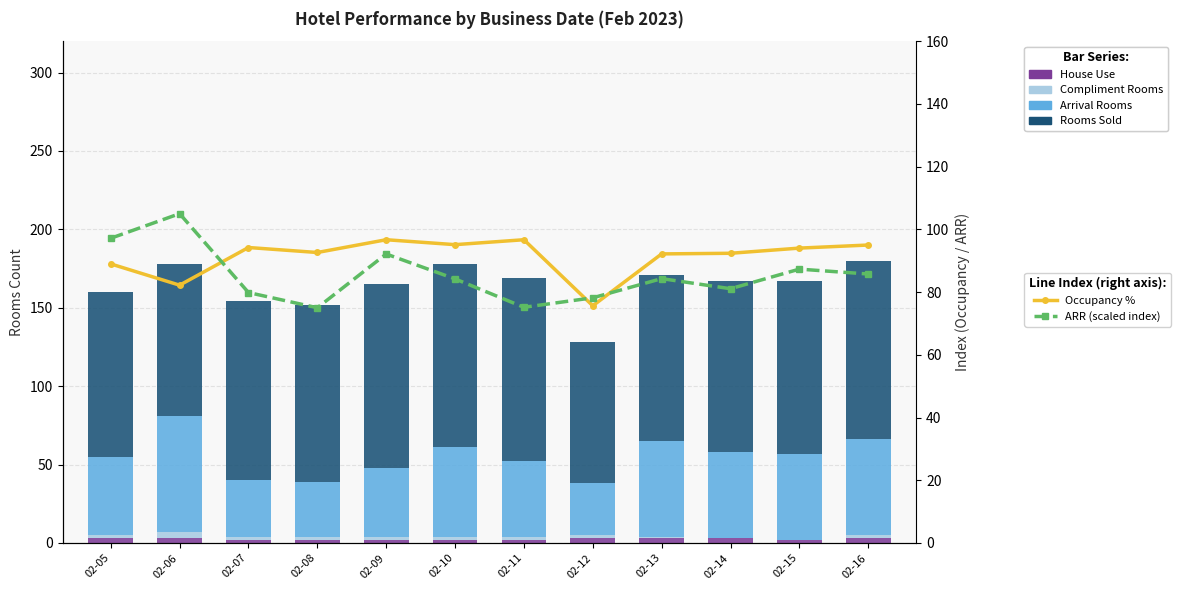

At which label does Arrival Rooms reach its minimum?

02-12